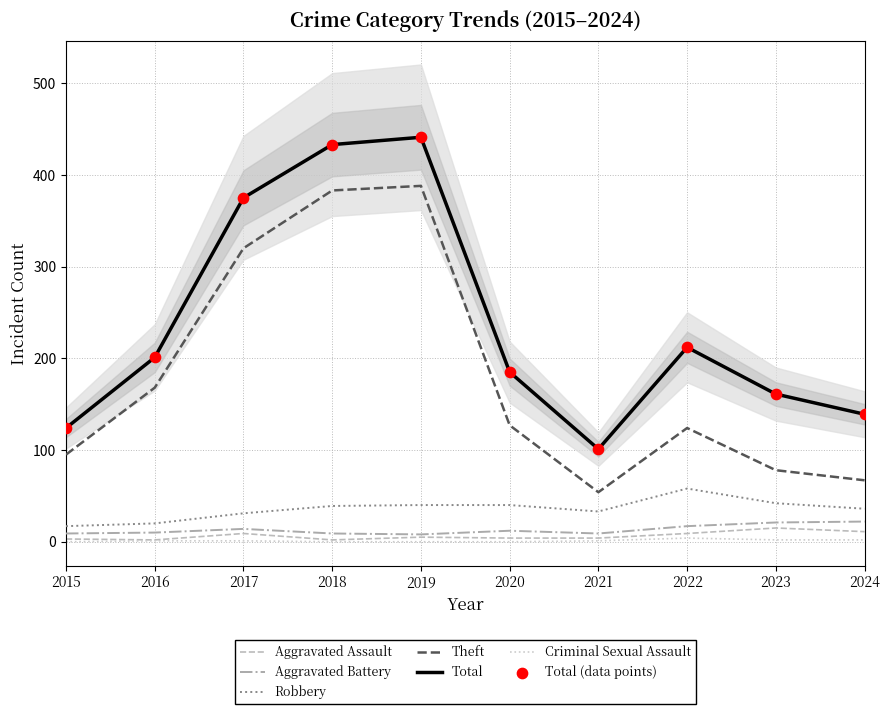

Which series contains the lowest Y value?

Criminal Sexual Assault